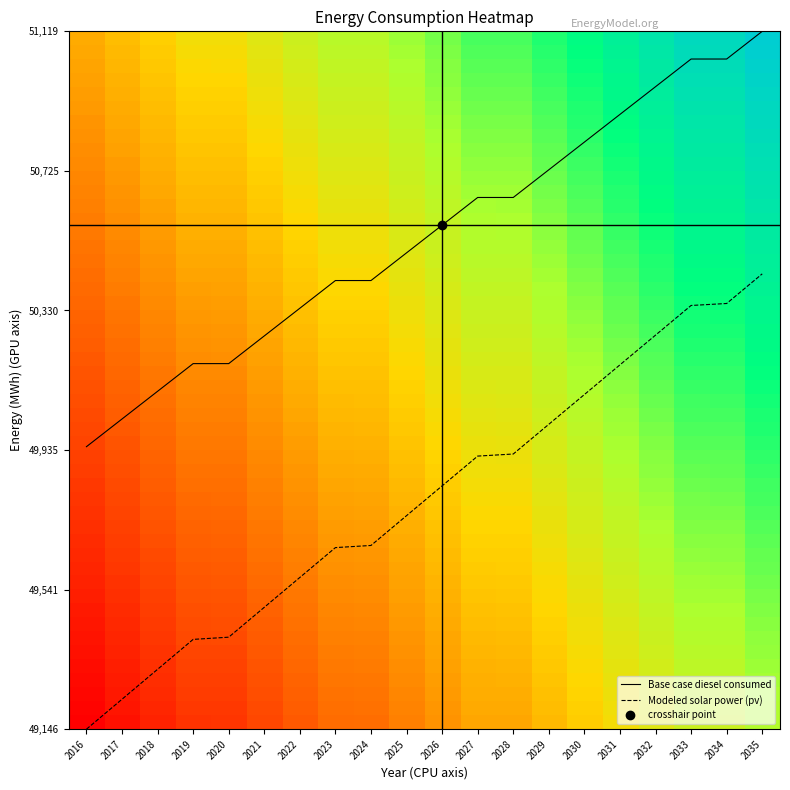

Is it true that Base case diesel consumed equals 60.8 at 2026?

False